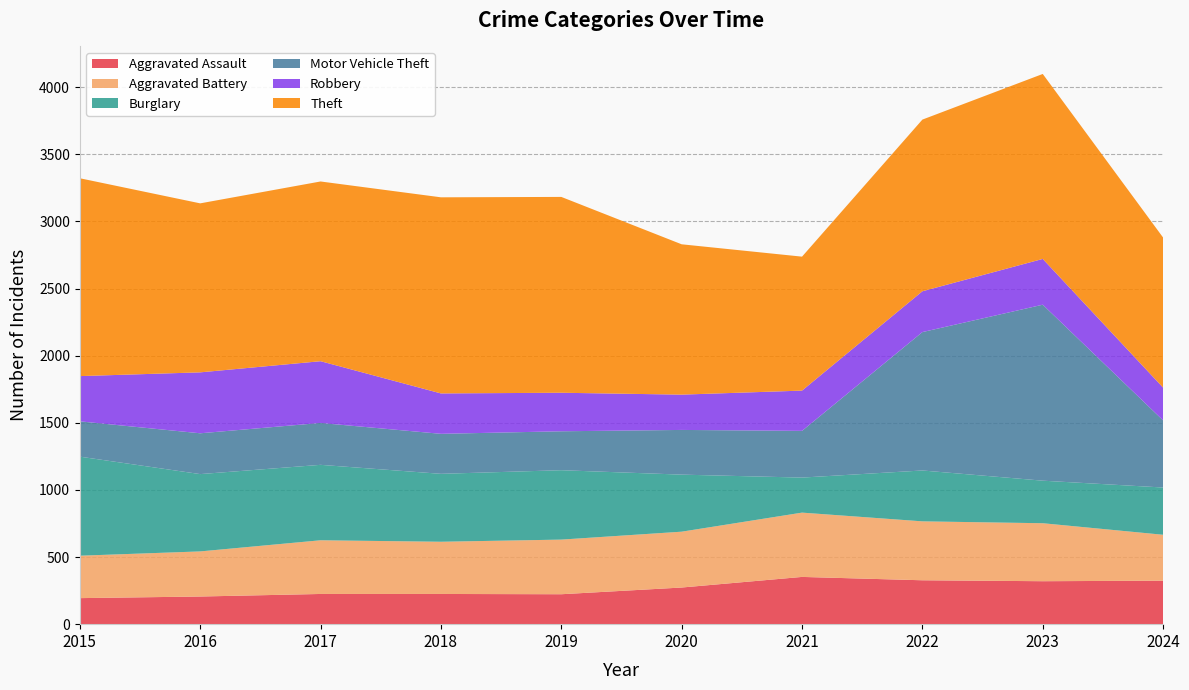

What is the value of the Robbery point at the 3rd from the left?

460